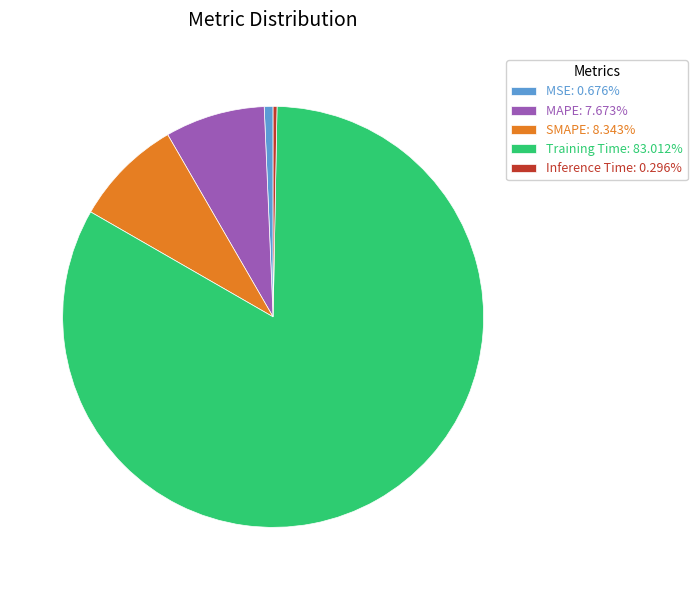

Is the sum of SMAPE: 8.343% and MSE: 0.676% greater than half?

No